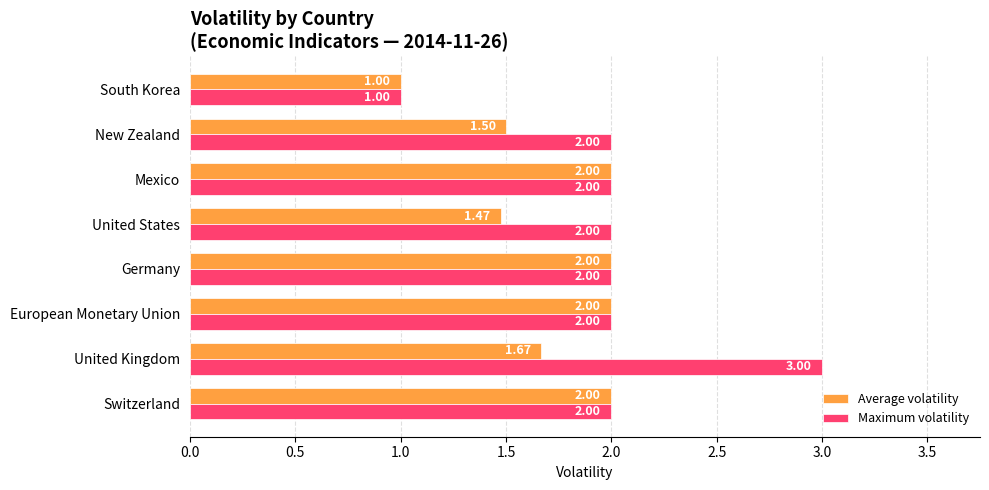

What is the difference between the maximum and minimum values in the Average volatility series?

1.0